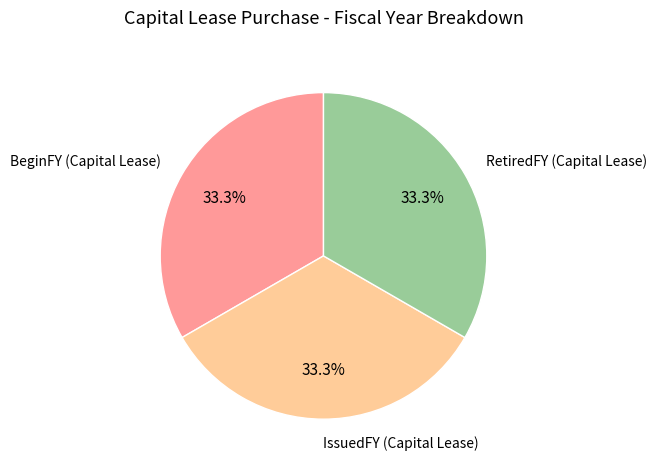

Is there a majority slice in this chart?

No